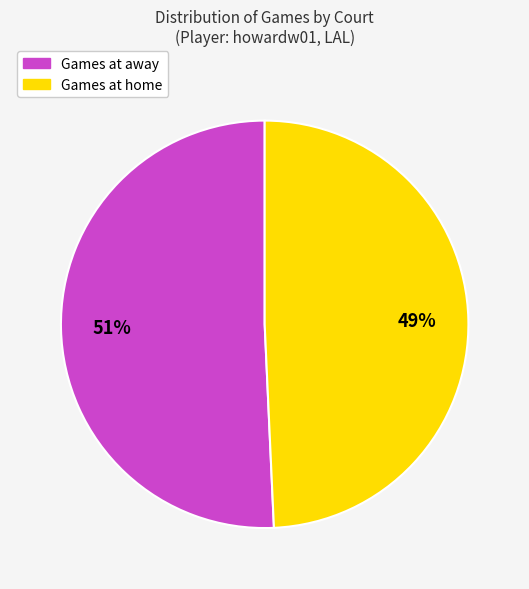

To the nearest percent, what is the average slice percentage?

50%